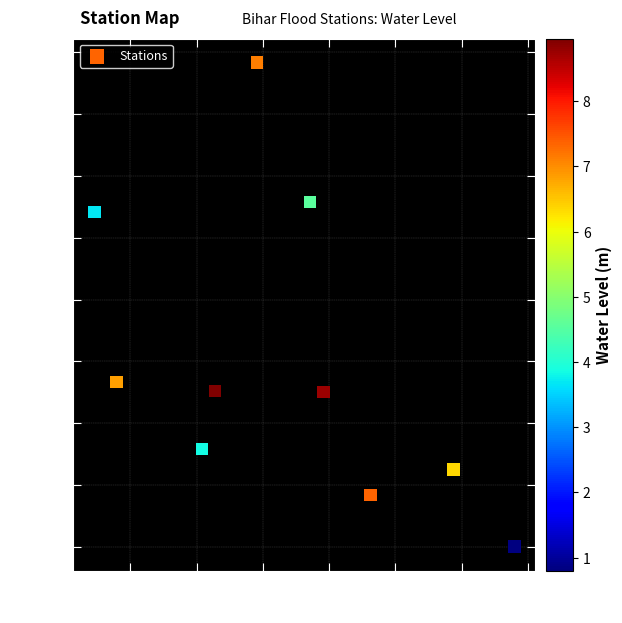

What is the average Y value?

25.9